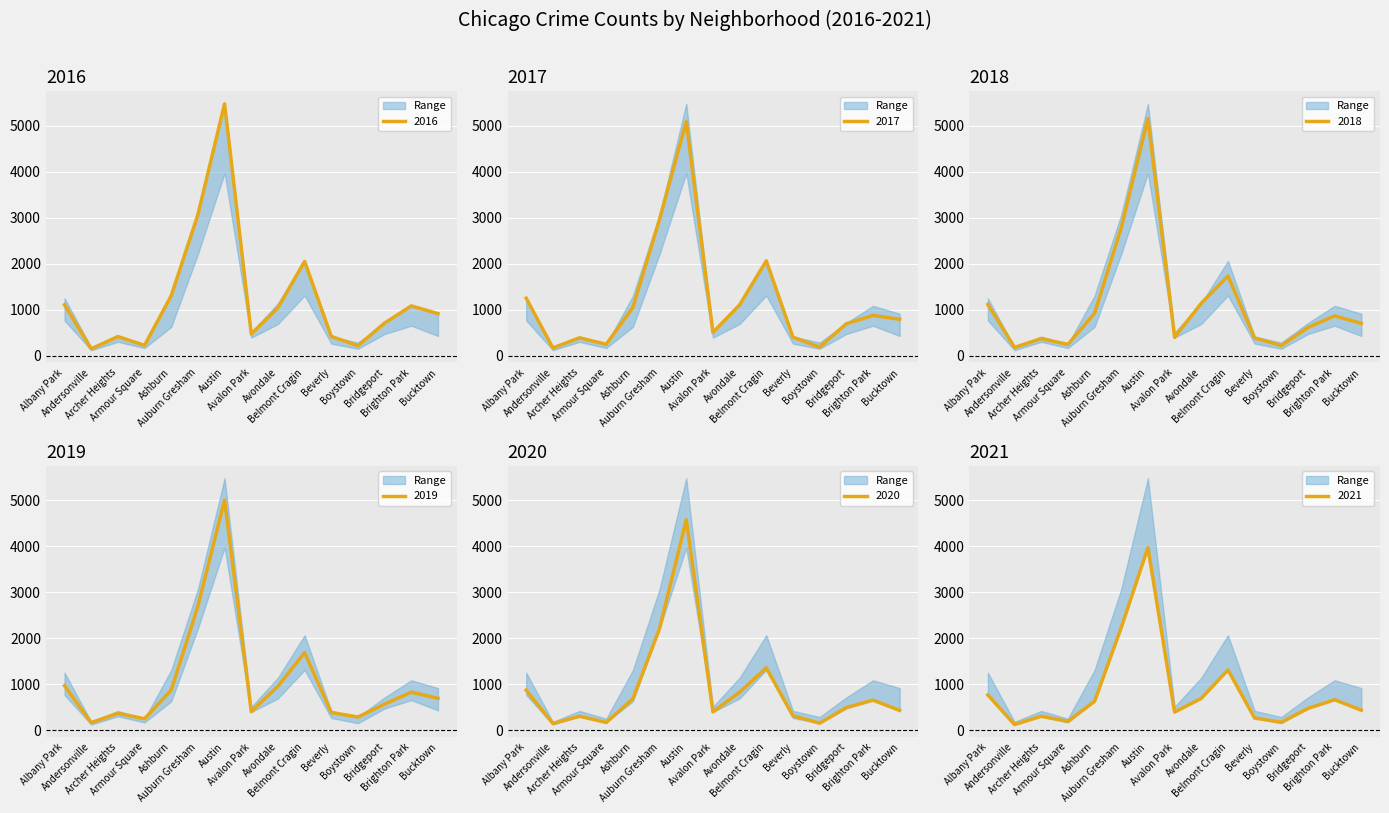

What is the average value of the 2018 series?

1125